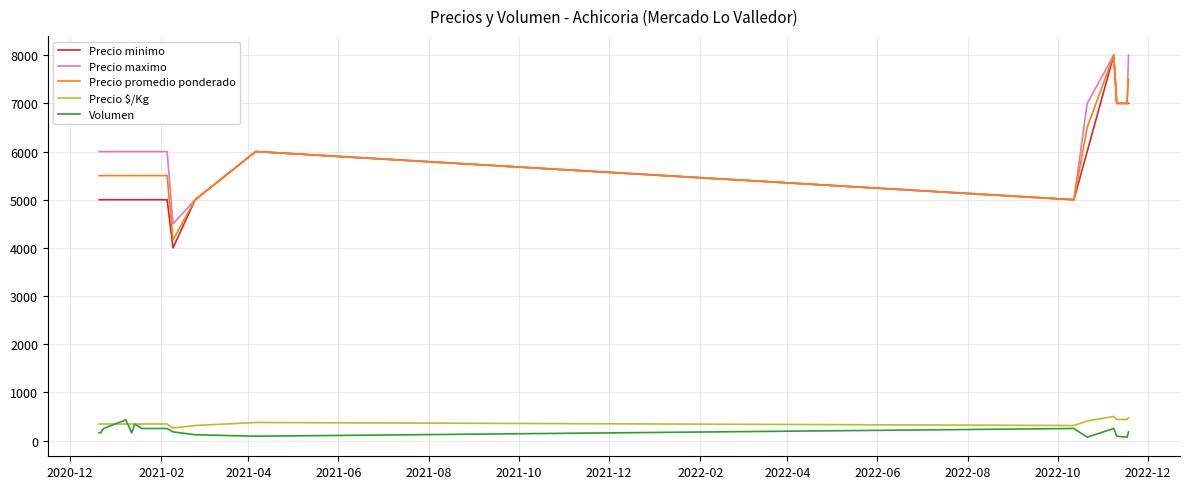

How many lines are shown in the chart?

5